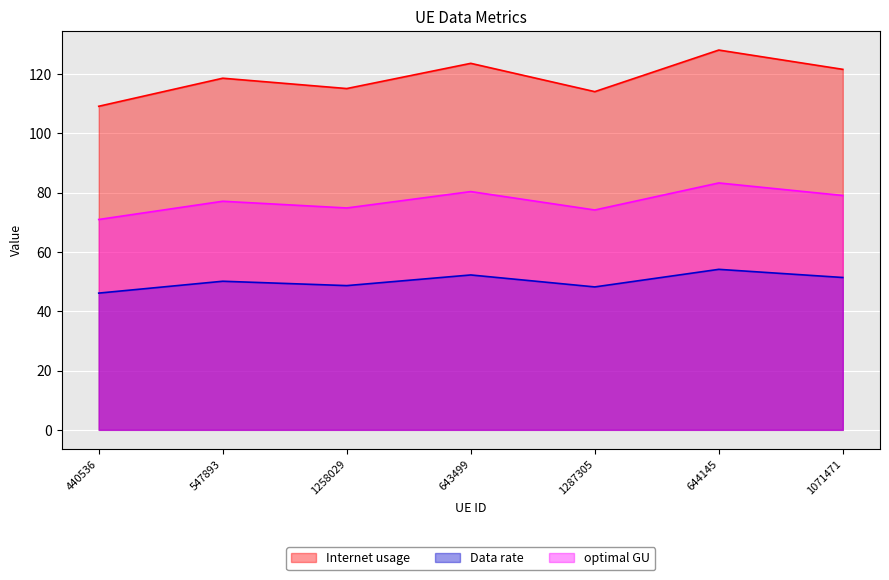

Is the value of Data rate at 643499 greater than the value of Internet usage at 1258029?

No